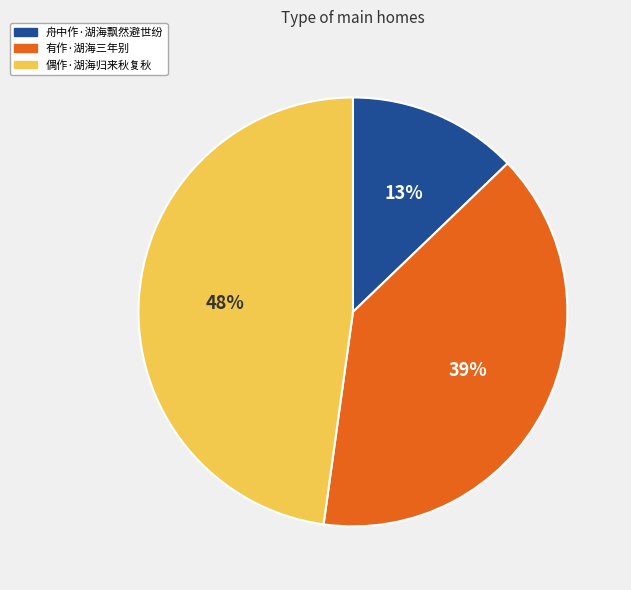

What percentage is the 偶作·湖海归来秋复秋 slice, to the nearest percent?

48%